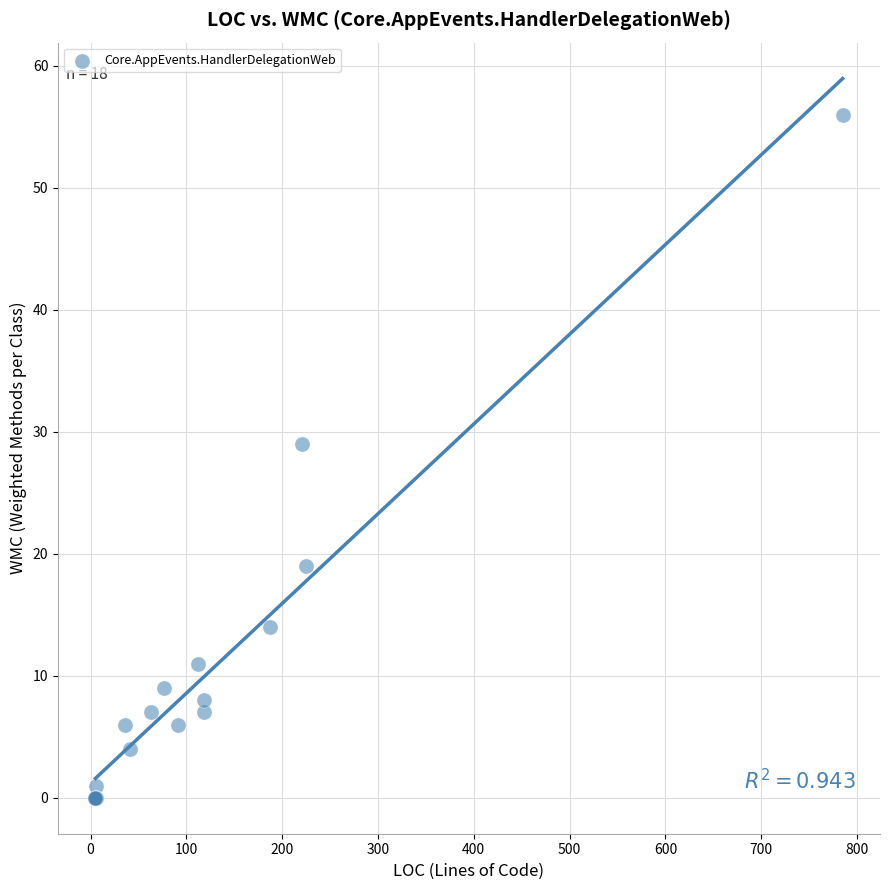

What Y value in the scatter plot is closest to 28?

29